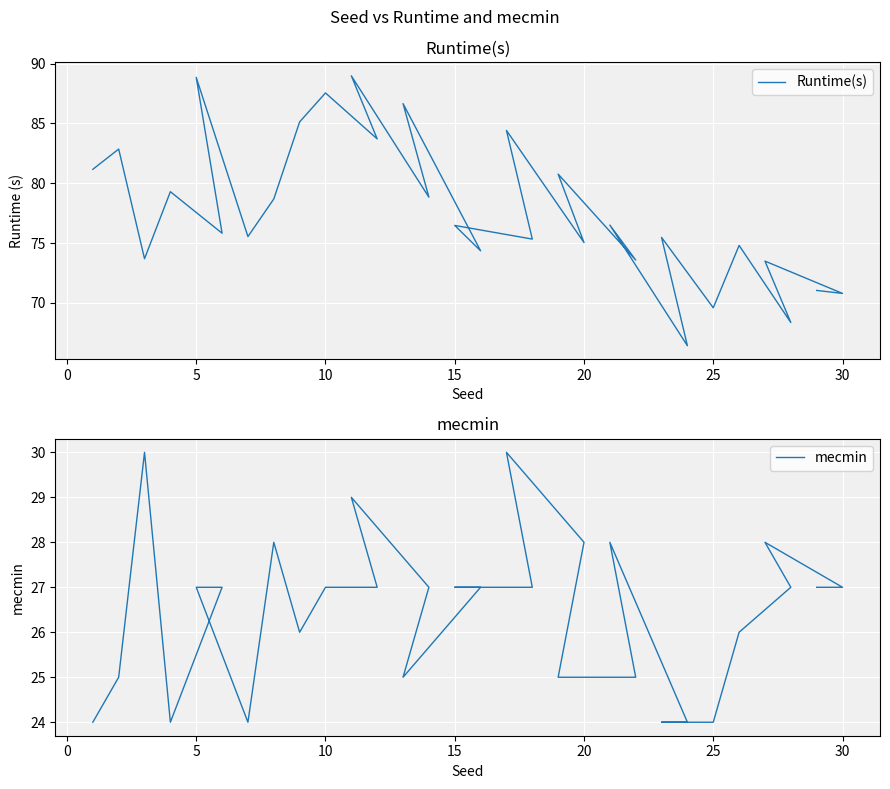

True or false: mecmin has a value of 41.4 at 15.

False